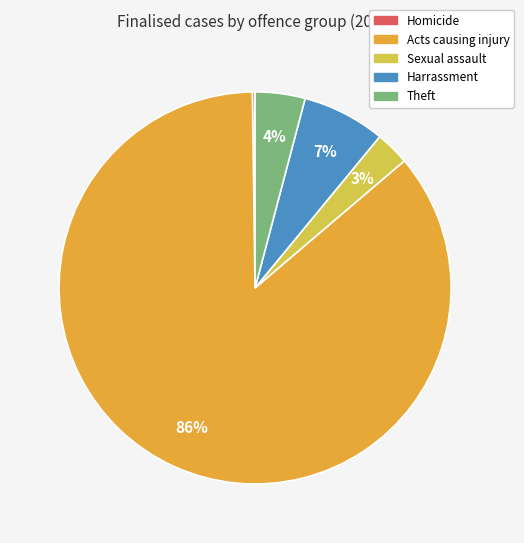

Combined, do Harrassment and Sexual assault account for over 50%?

No